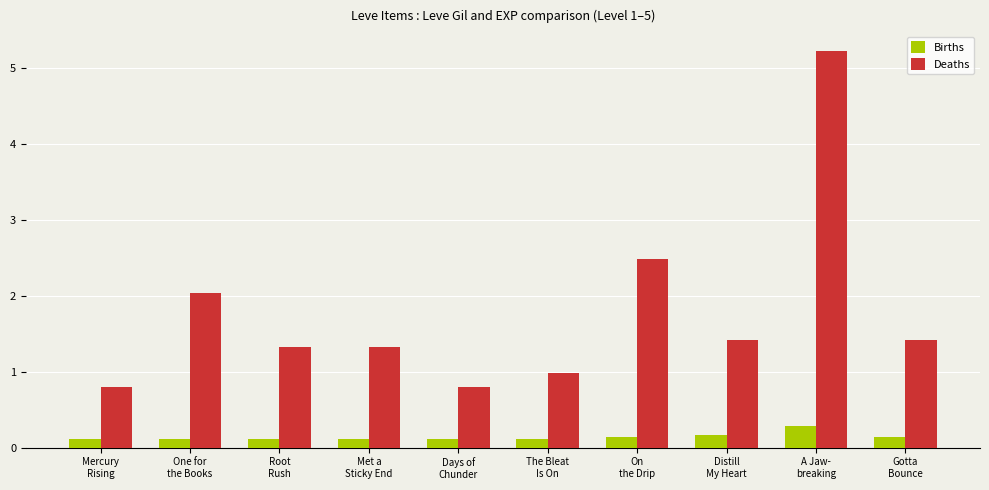

Rank the series by their average value, from lowest to highest.

Births, Deaths